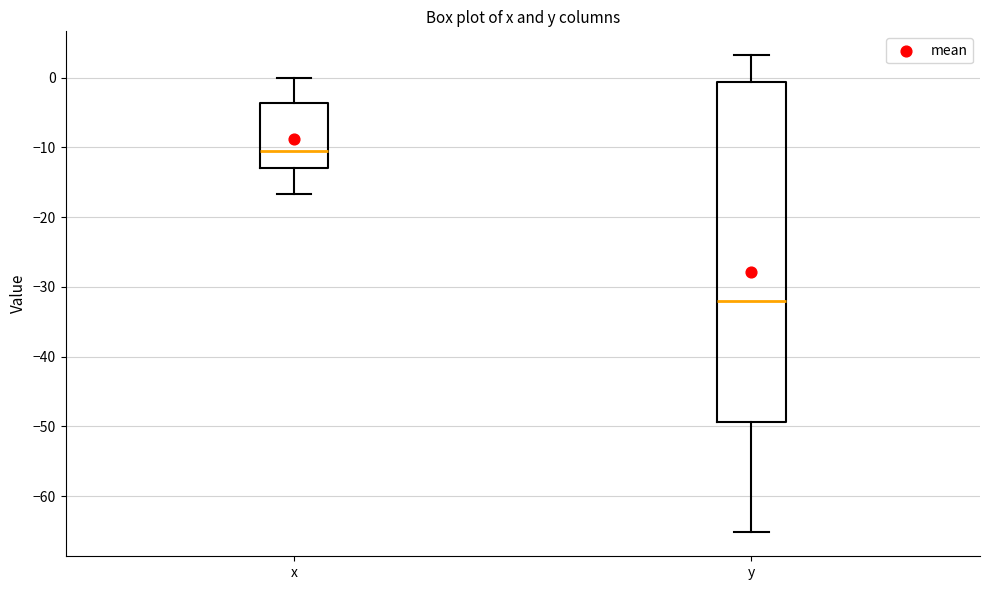

Where is the upper edge of the box for y on the y-axis? The values are not printed on the chart, so give them approximately, as read against the axis.

-1